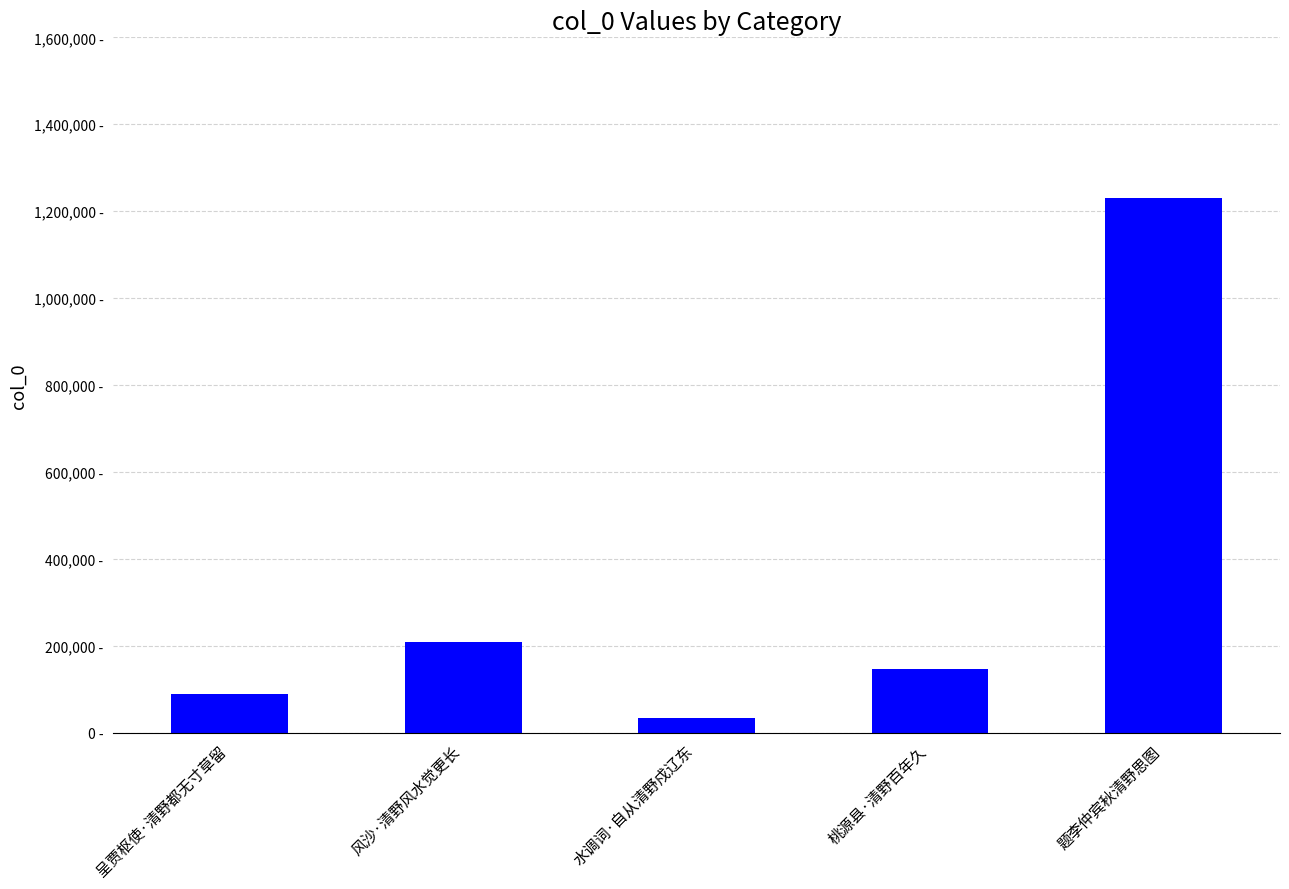

Which has a higher value, 水调词·自从清野戍辽东 or 桃源县·清野百年久?

桃源县·清野百年久